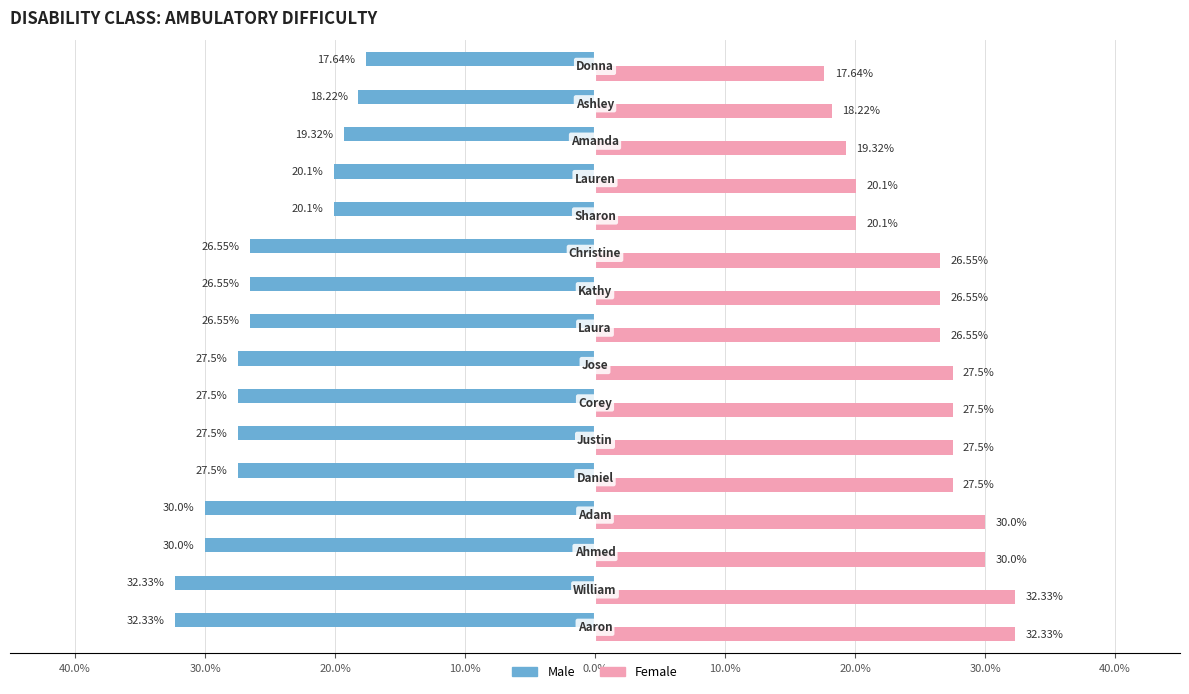

What are all the series names shown in the legend?

Male, Female